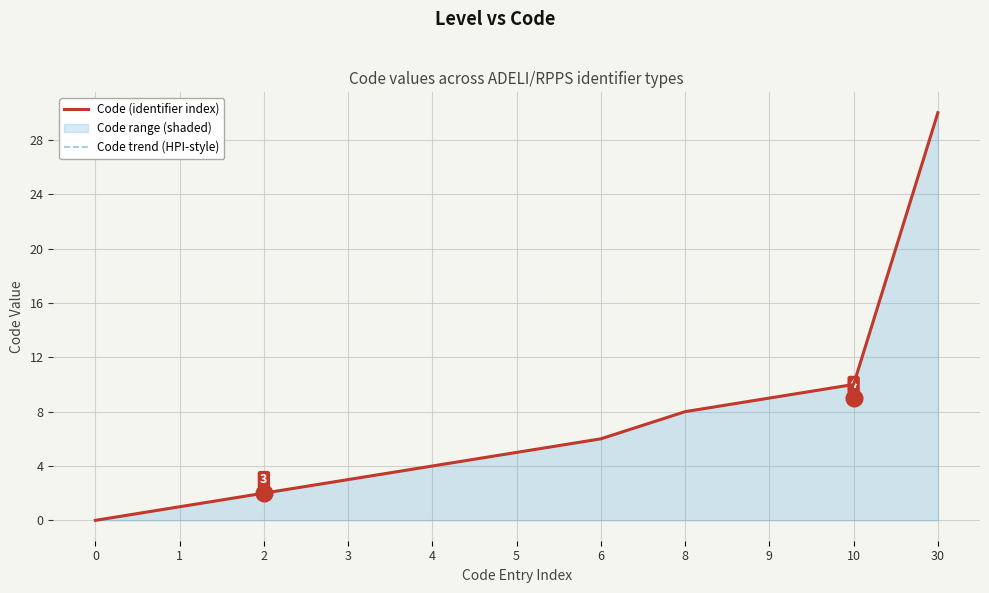

What is the greatest value displayed?

30